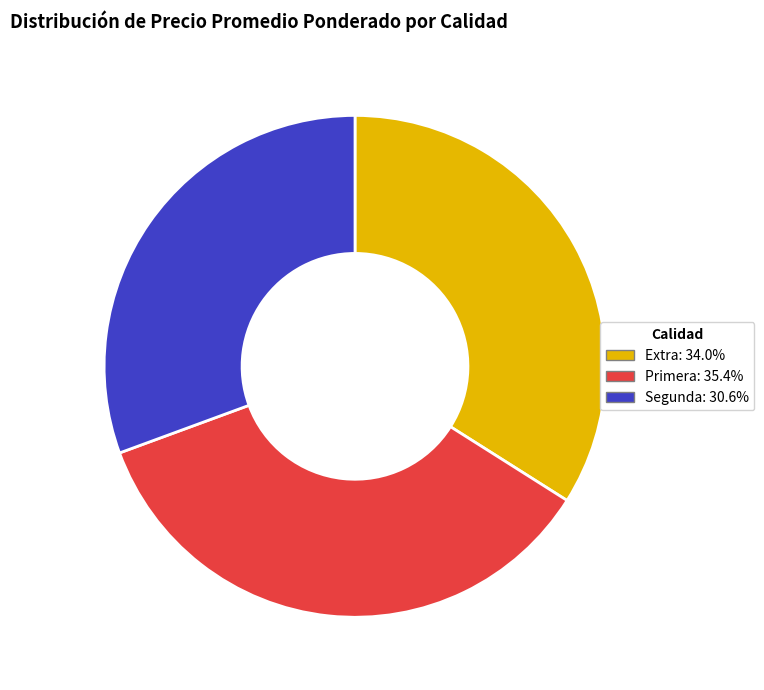

Does any single category account for the majority?

No